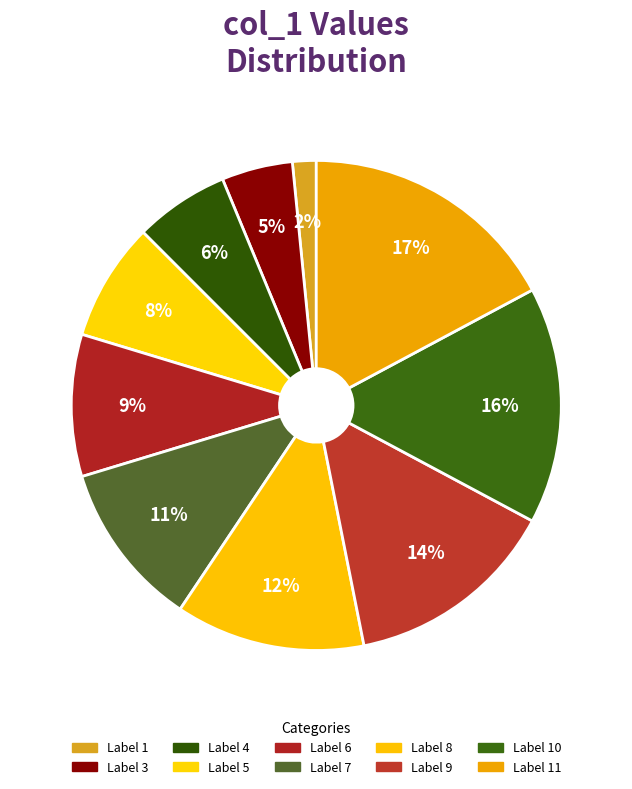

Count the number of slices in the pie.

10